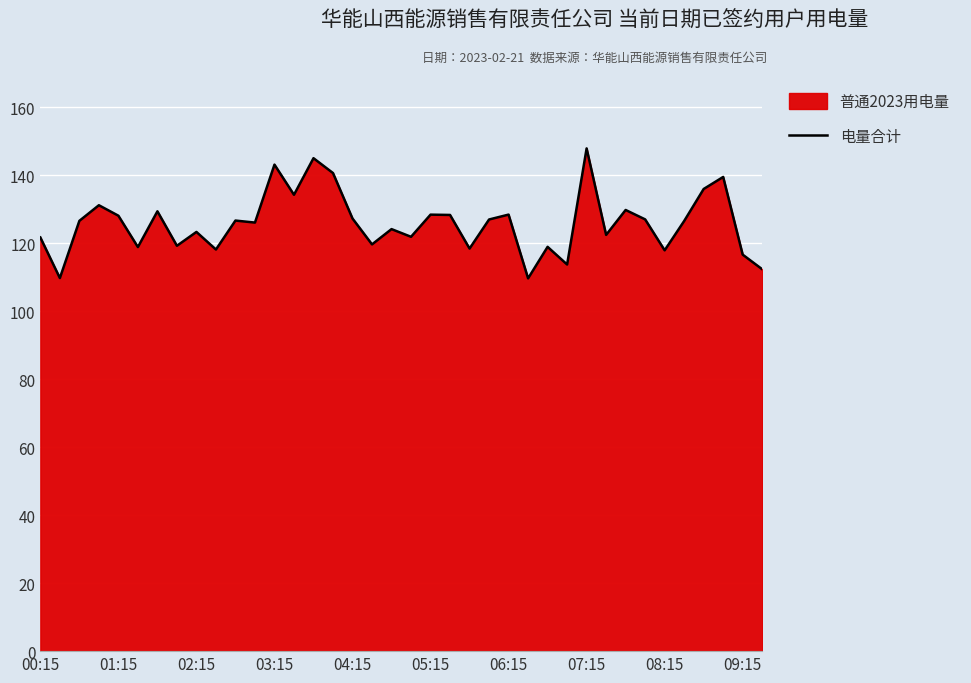

What is the minimum value shown in the chart?

109.6